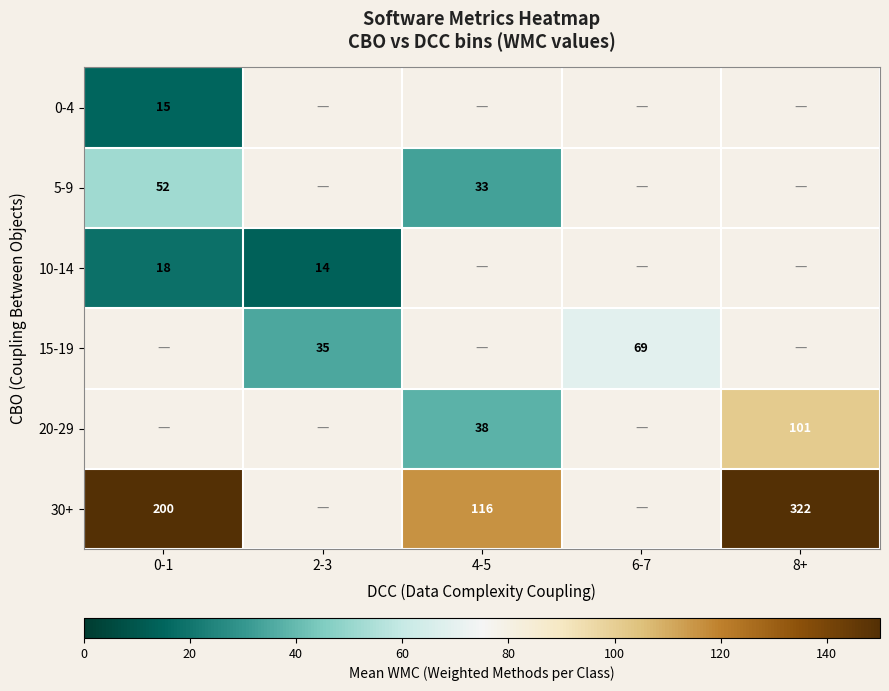

True or false: 10-14 has a value of 13.5 at 2-3.

True